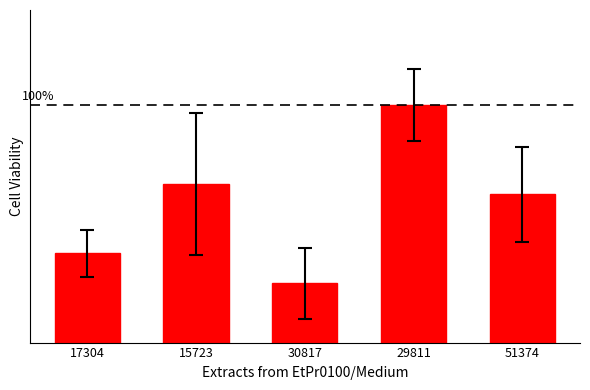

What is the minimum value shown in the chart?

25.0